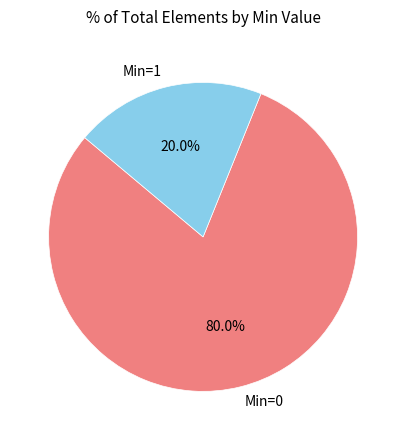

How many slices are in this pie chart?

2